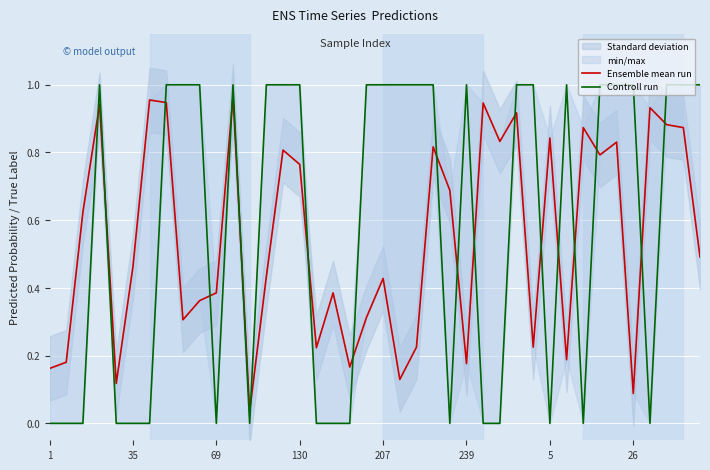

What is the spread (max minus min) of values at 37?

0.1